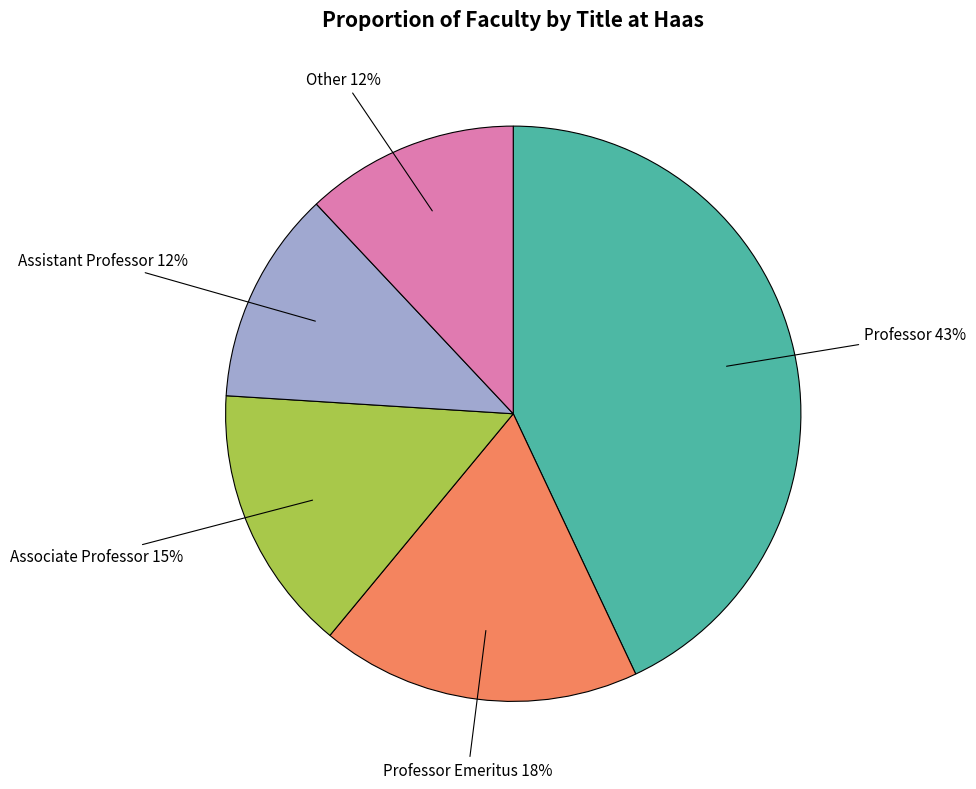

Count the number of slices in the pie.

5